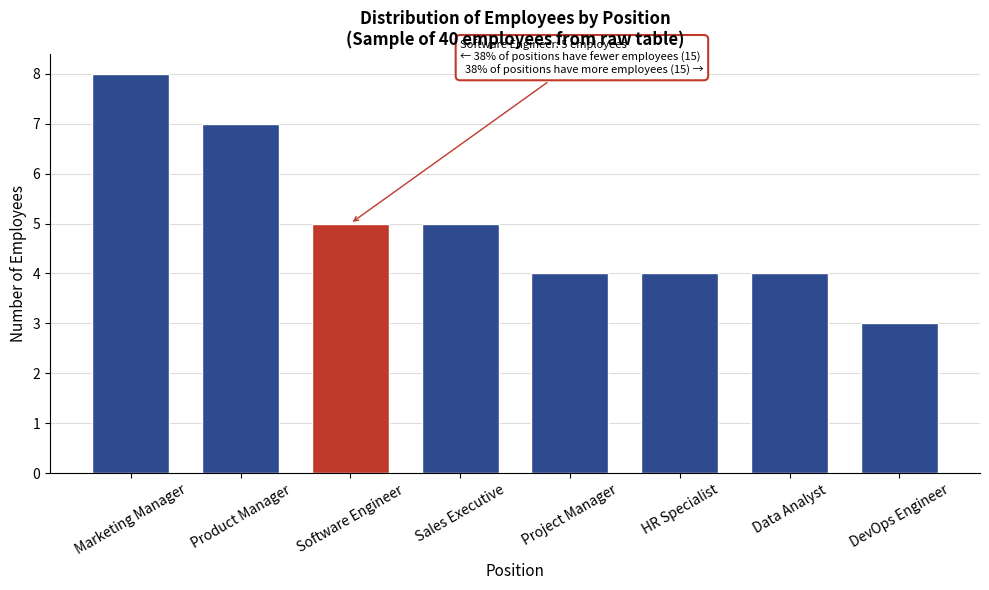

Reading left to right, what are all the values shown in this chart?

8	7	5	5	4	4	4	3